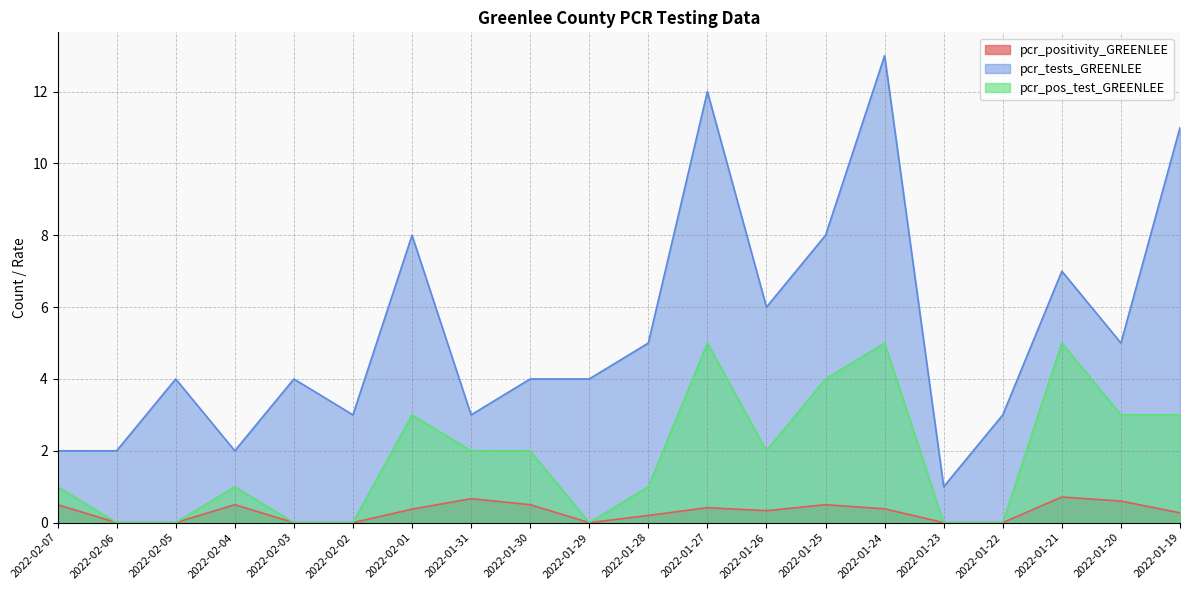

Reading left to right, extract all data points from this chart.

pcr_positivity_GREENLEE: 0.5	0.0	0.0	0.5	0.0	0.0	0.4	0.7	0.5	0.0	0.2	0.4	0.3	0.5	0.4	0.0	0.0	0.7	0.6	0.3
pcr_tests_GREENLEE: 2.0	2.0	4.0	2.0	4.0	3.0	8.0	3.0	4.0	4.0	5.0	12.0	6.0	8.0	13.0	1.0	3.0	7.0	5.0	11.0
pcr_pos_test_GREENLEE: 1.0	0.0	0.0	1.0	0.0	0.0	3.0	2.0	2.0	0.0	1.0	5.0	2.0	4.0	5.0	0.0	0.0	5.0	3.0	3.0